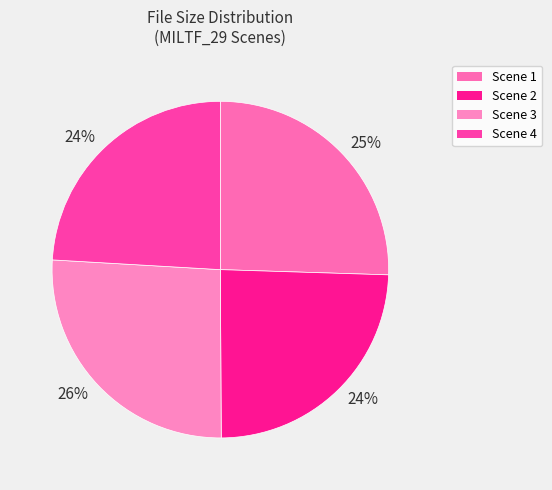

To the nearest percent, what is the average slice percentage?

25%